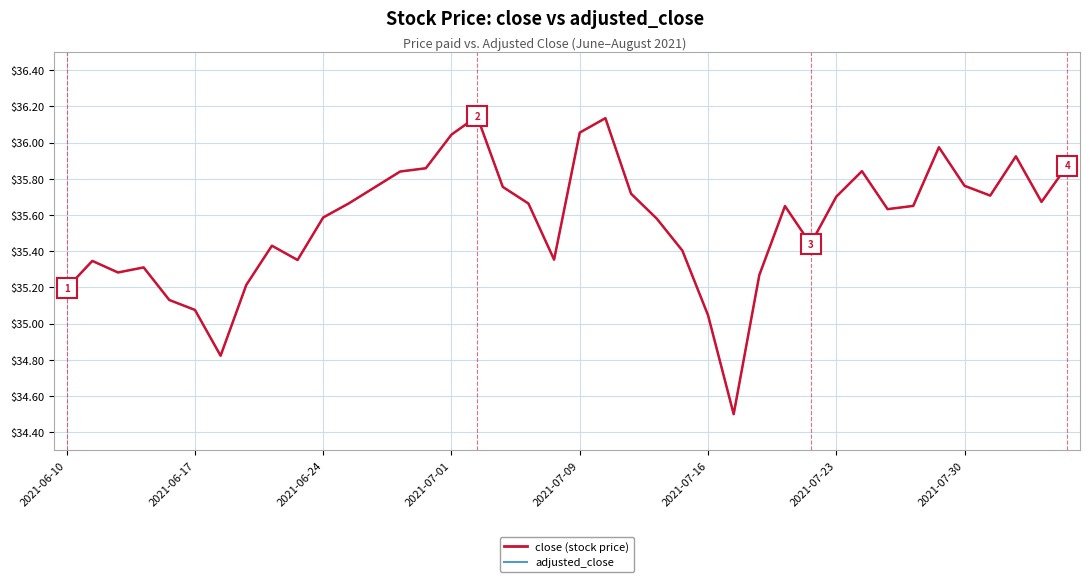

Where is adjusted_close nearest to the value 35?

2021-07-16